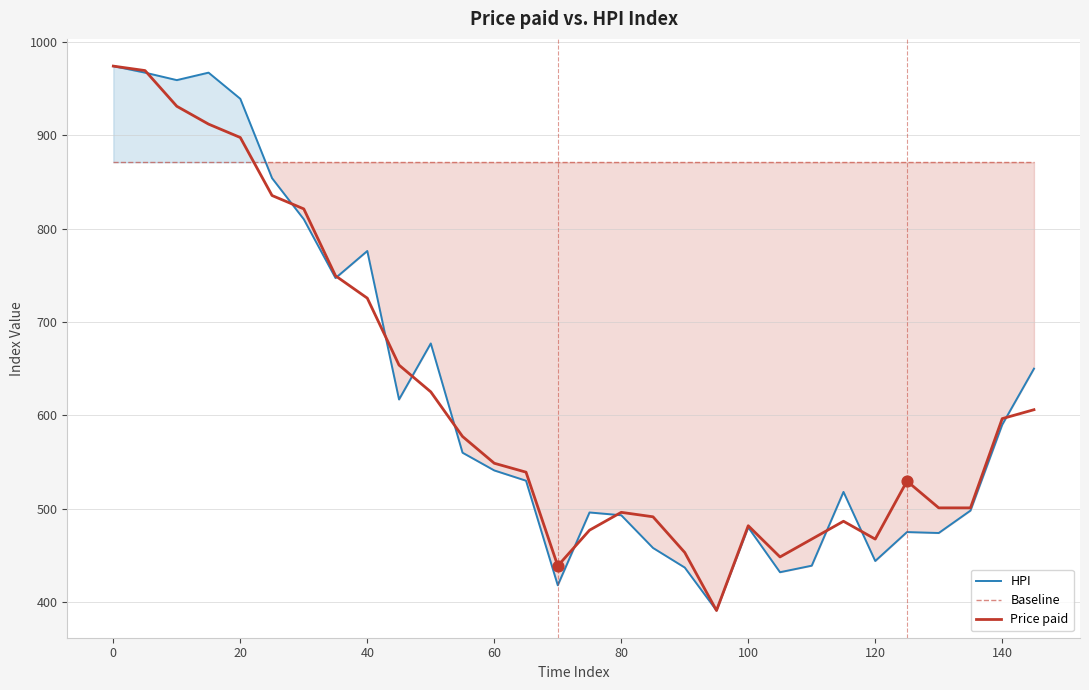

Is the value of HPI at 20 greater than the value of Baseline at 18?

Yes